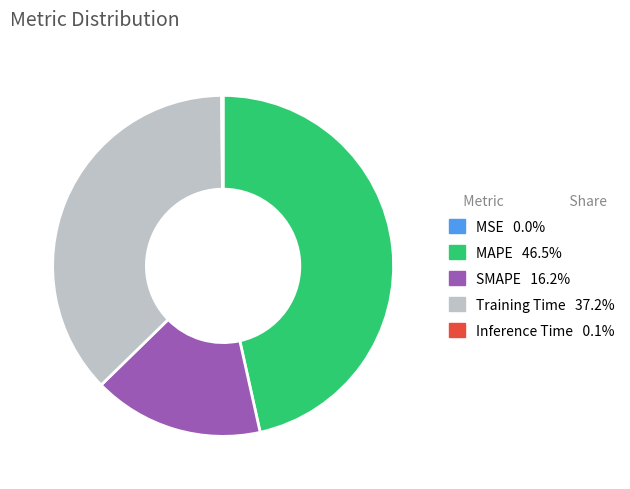

Is there a majority slice in this chart?

No